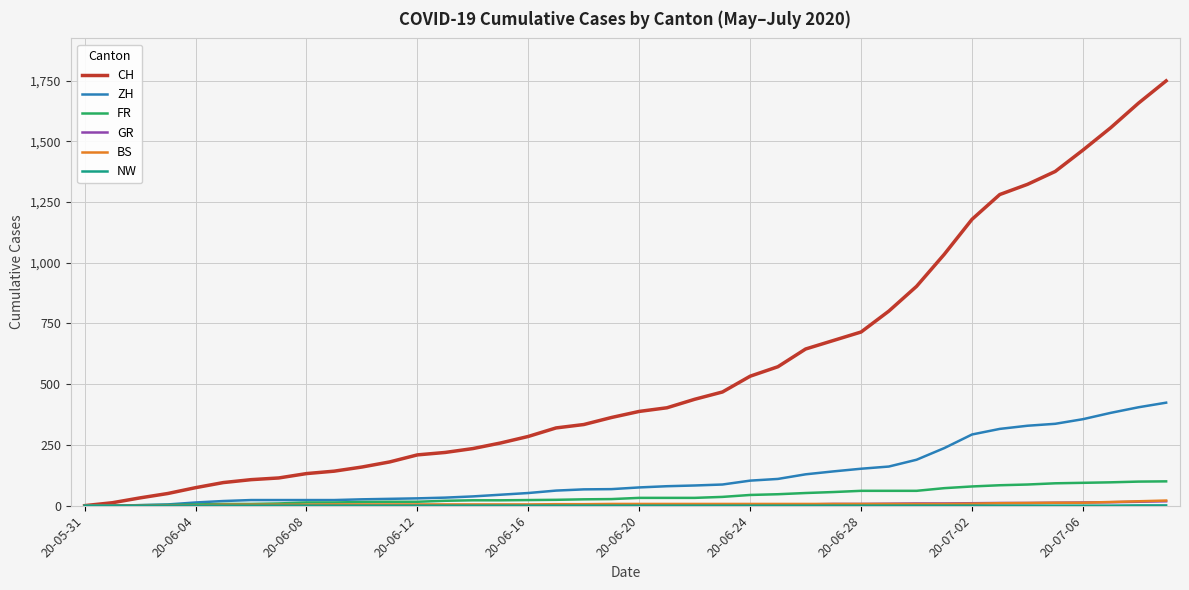

Which series has the widest spread of values?

CH